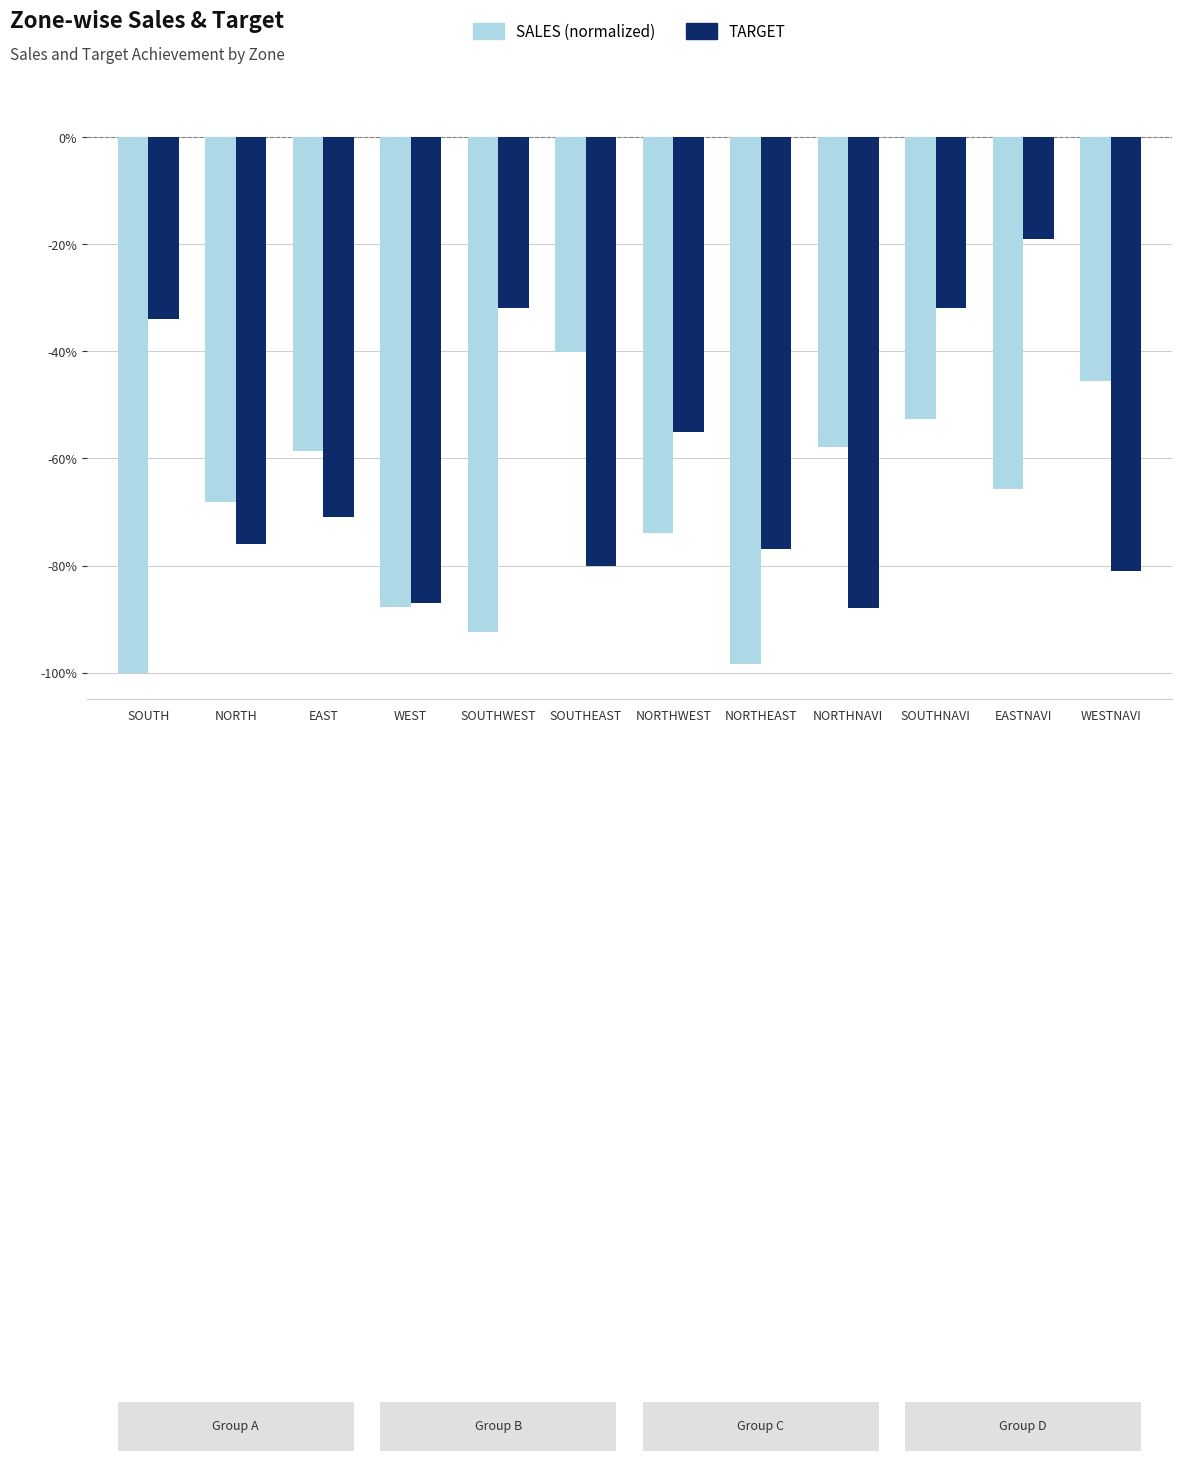

What are all the series names shown in the legend?

SALES (normalized), TARGET